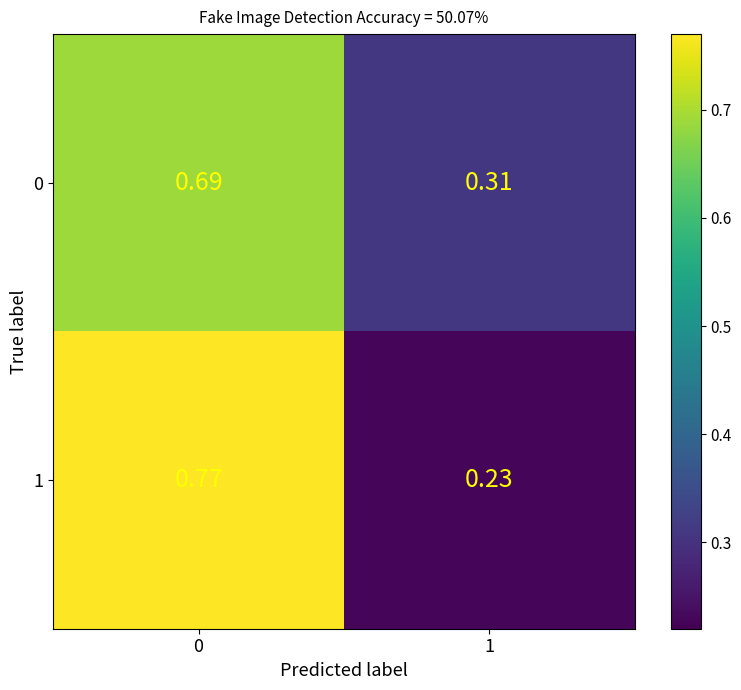

Is the value of 1 at 0 greater than the value of 0 at 0?

Yes